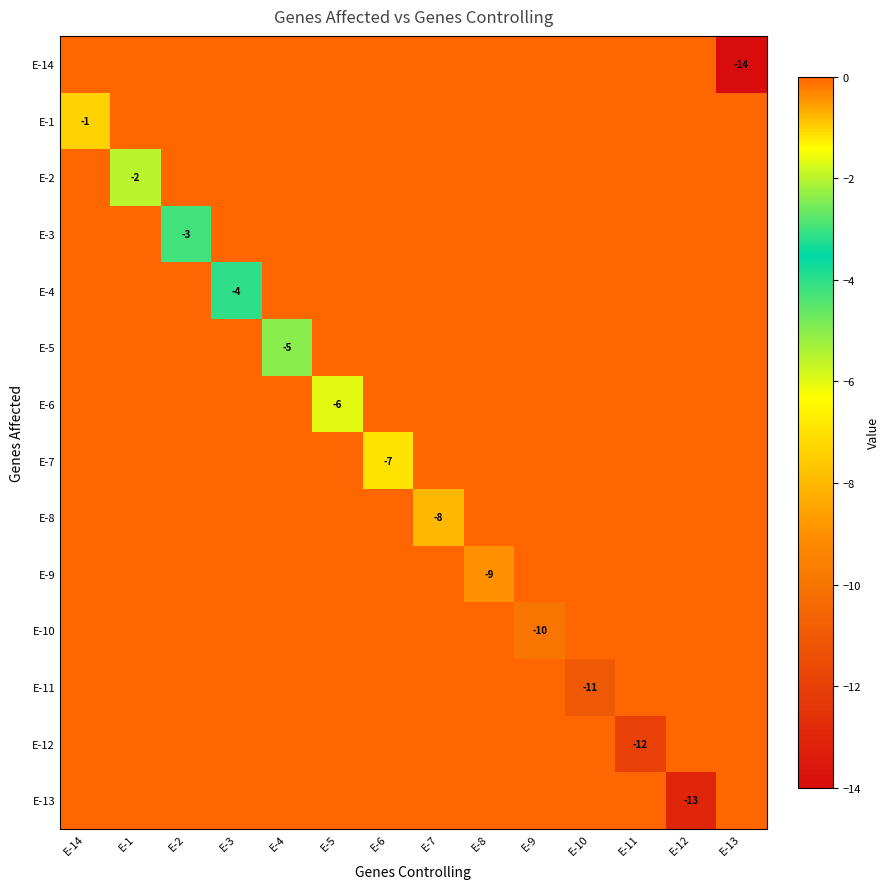

The E-4 series shows -6 at E-3. True or false?

False